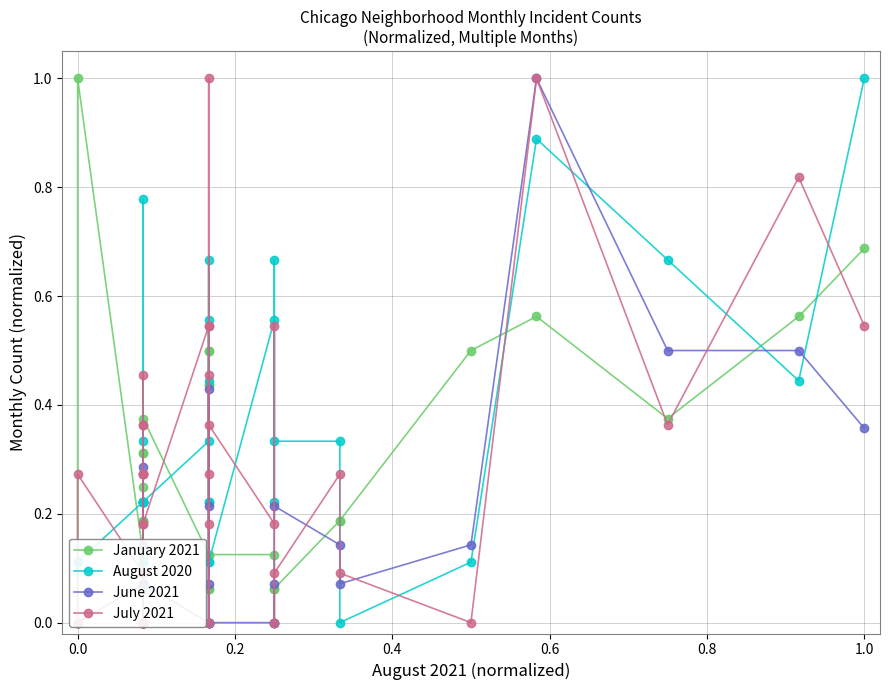

Where is the first local maximum for June 2021?

0.2